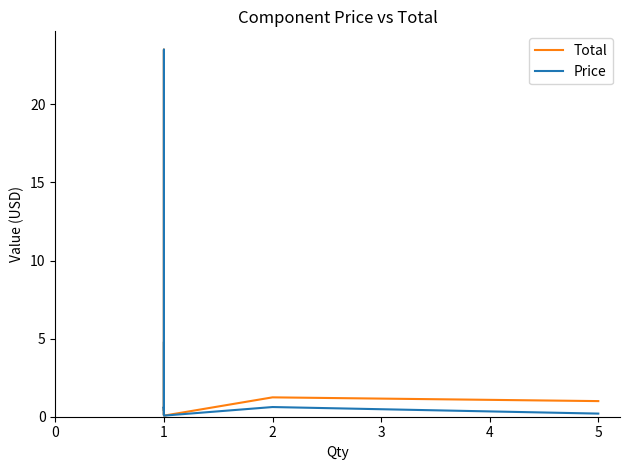

Which series has the widest spread of values?

Total